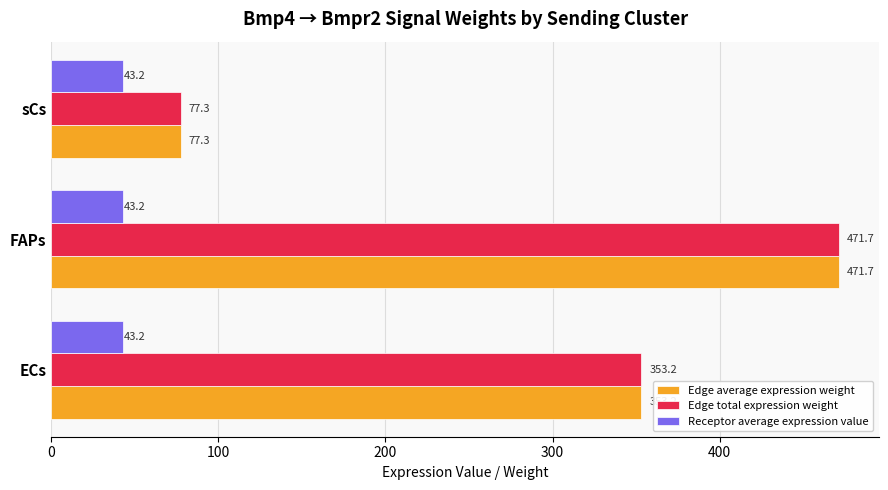

What is the average value of the Edge total expression weight series?

300.7